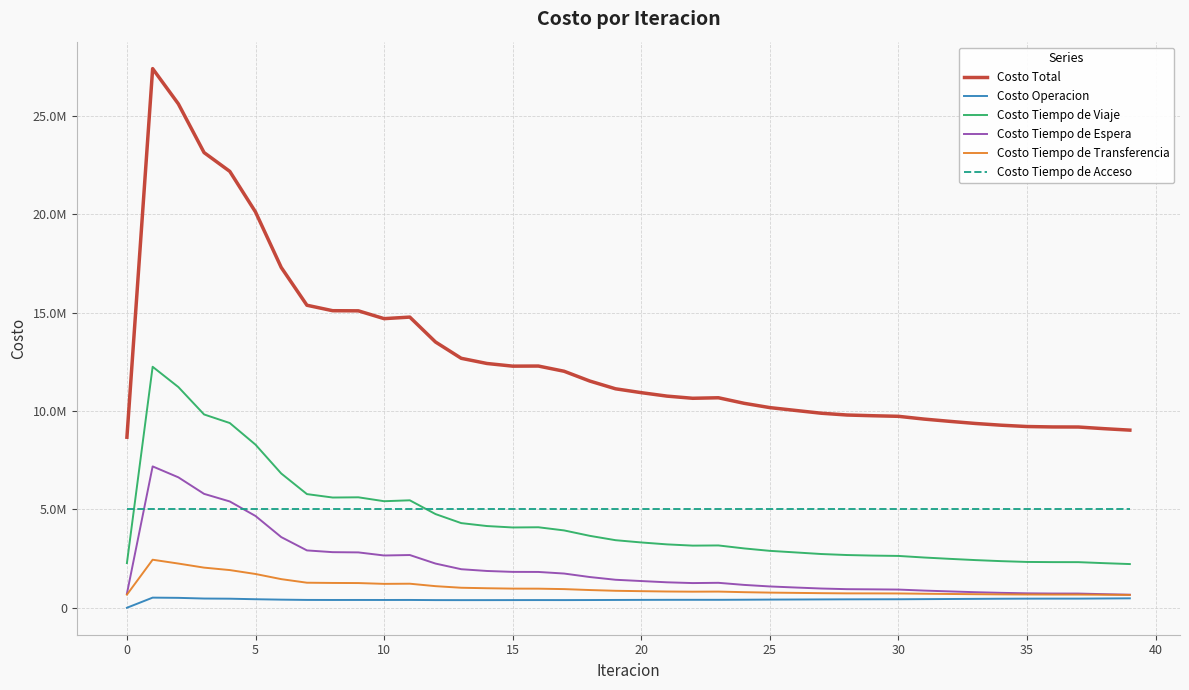

What are all the series names shown in the legend?

Costo Total, Costo Operacion, Costo Tiempo de Viaje, Costo Tiempo de Espera, Costo Tiempo de Transferencia, Costo Tiempo de Acceso